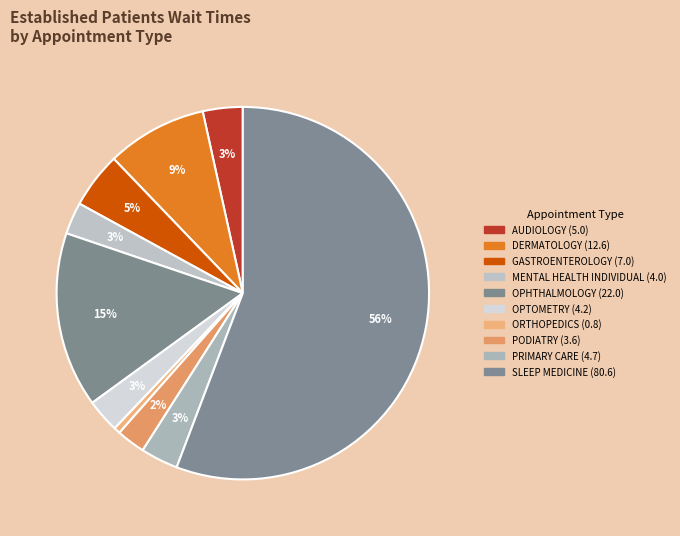

How many slices are in this pie chart?

10